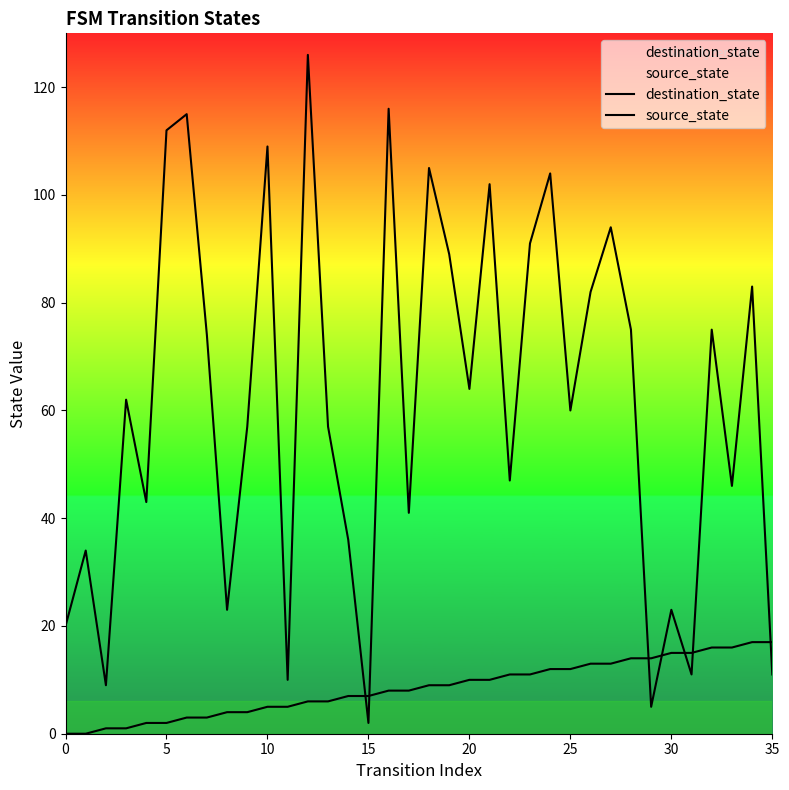

True or false: destination_state has a value of 187 at 18.

False